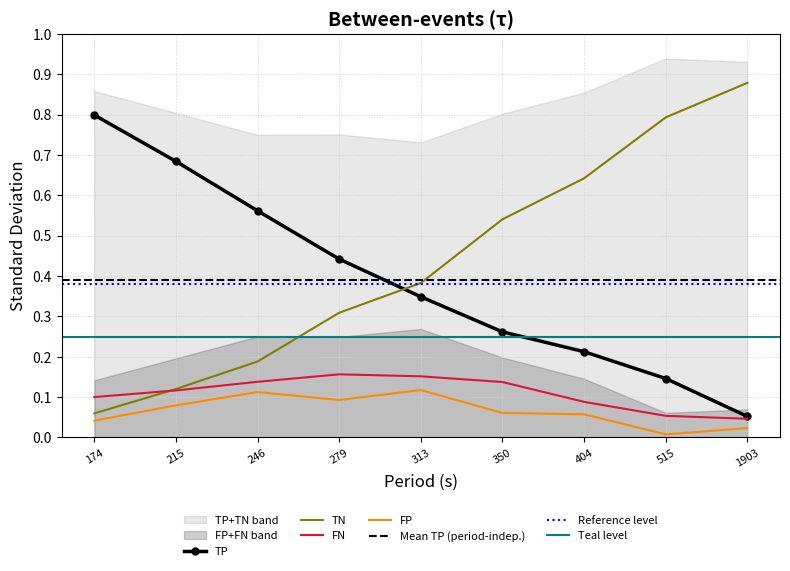

True or false: TN and FP intersect in this chart.

False